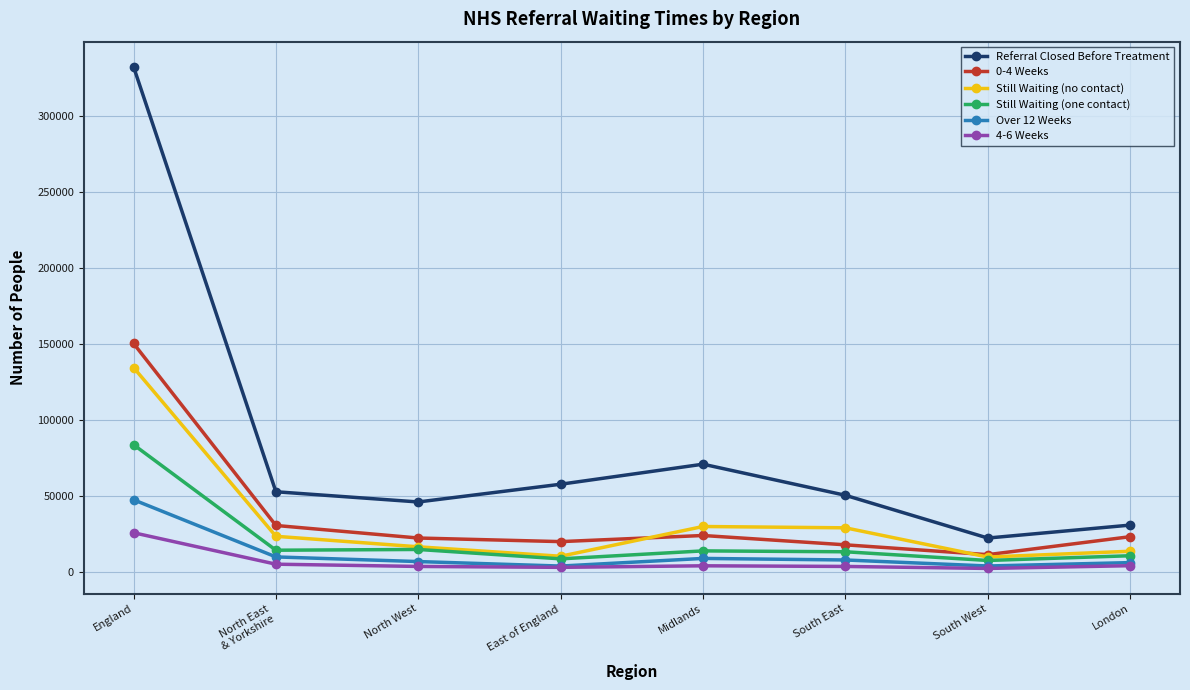

What is the sum of the Over 12 Weeks values at South East and England?

55291